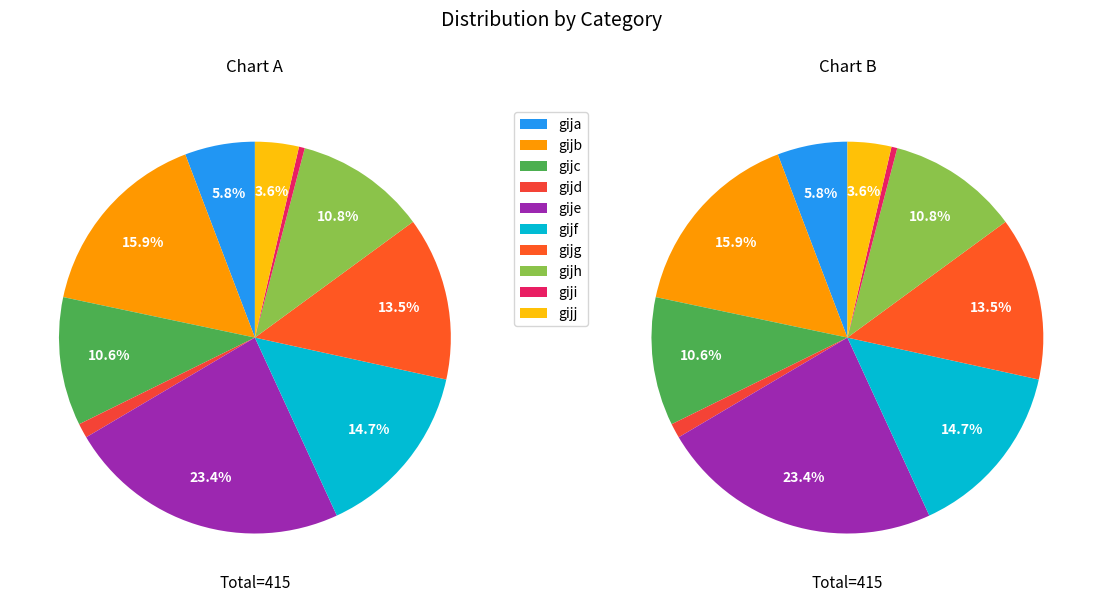

Does gijh account for over 50% of the chart?

No